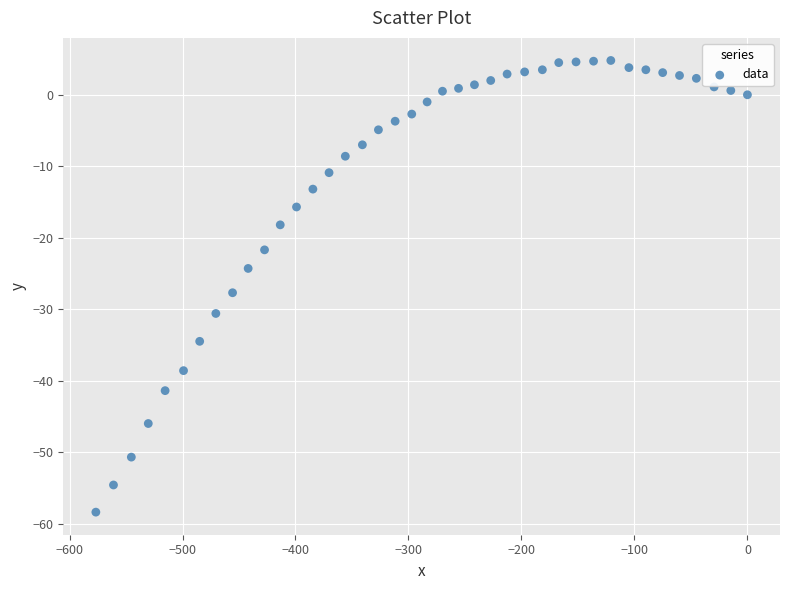

What is the range of X values (max minus min)?

576.7